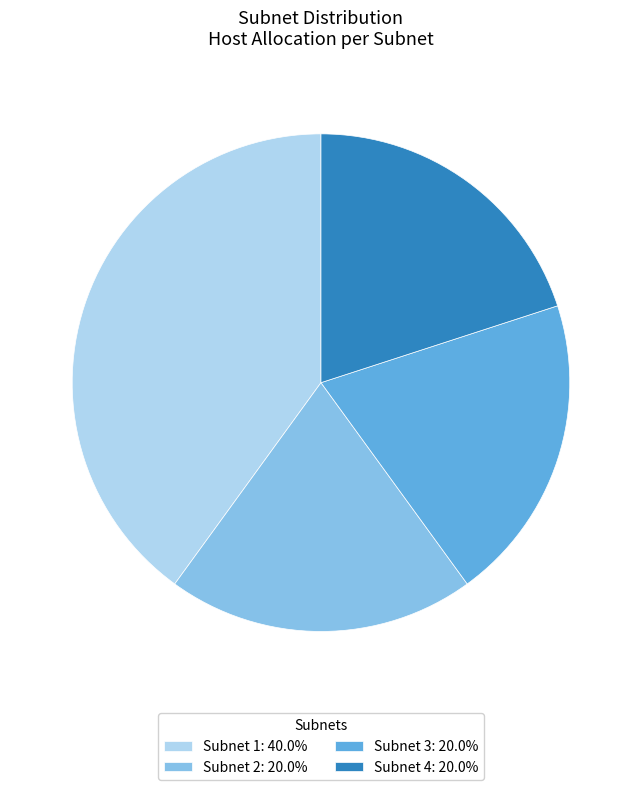

Is there a majority slice in this chart?

No